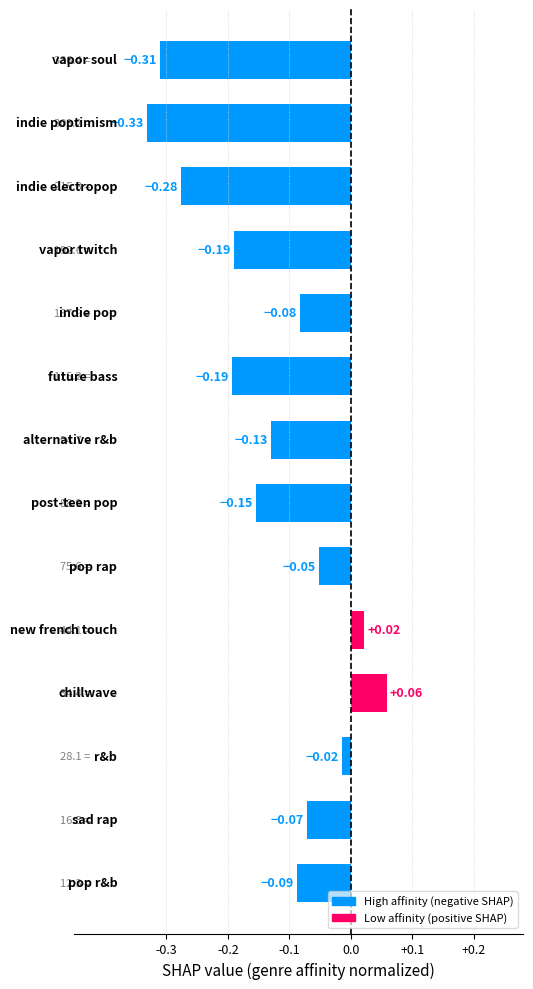

What is the sum of all values?

-1.8